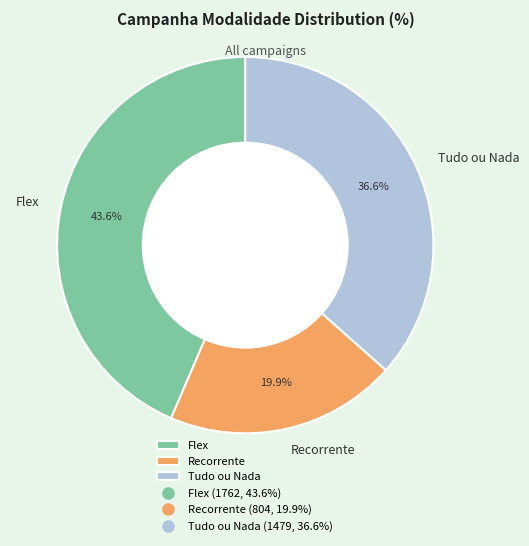

To the nearest percent, what is the combined percentage of Tudo ou Nada and Flex?

80%